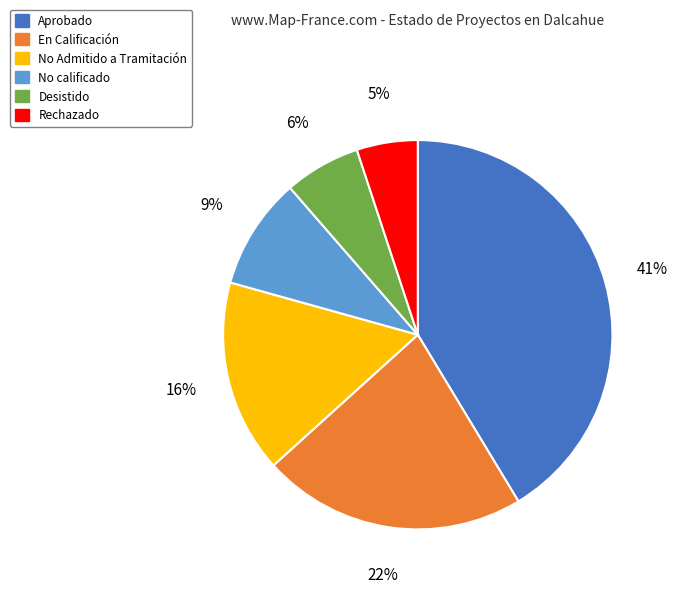

Approximately how many times larger is the value at No calificado compared to Desistido?

1.5